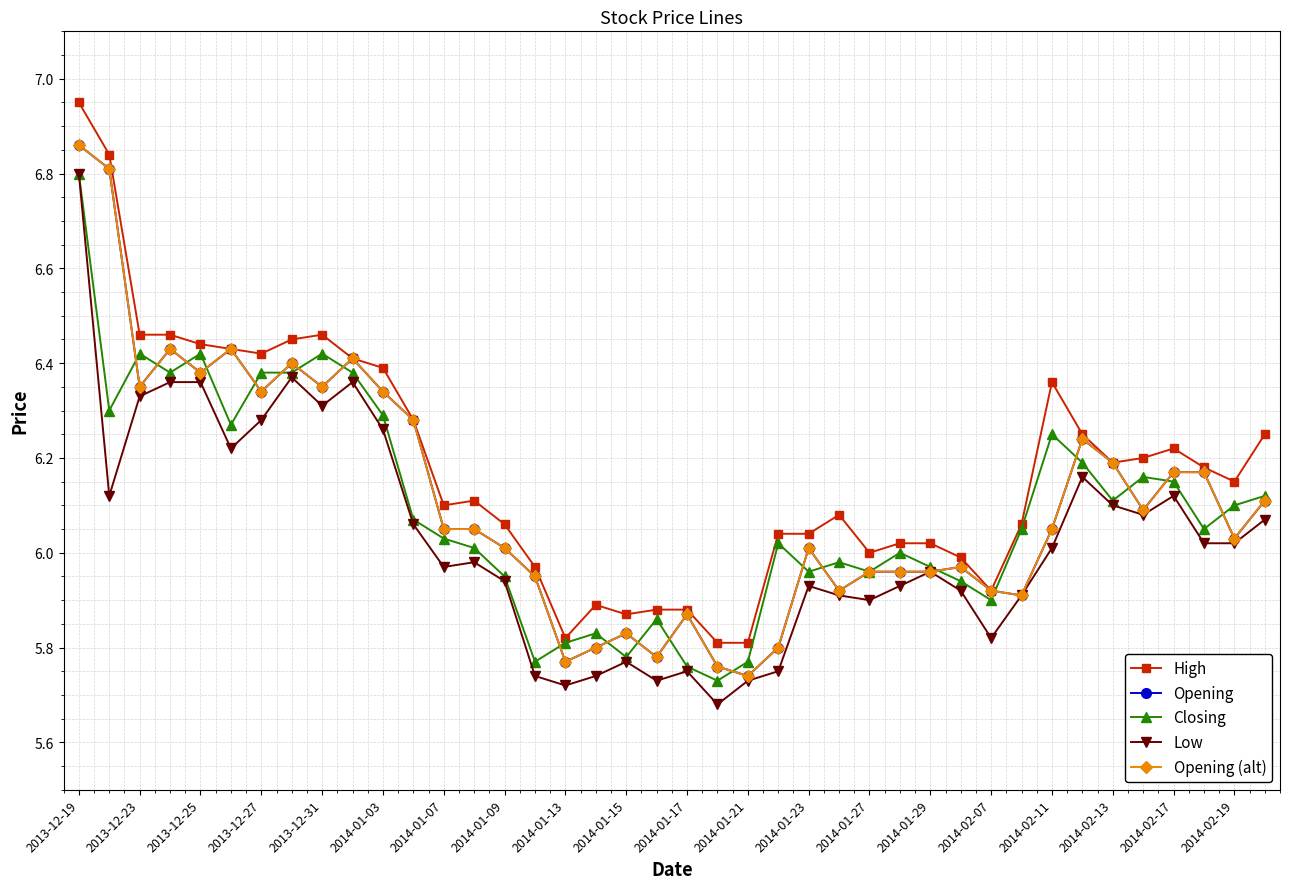

True or false: Low and Opening intersect in this chart.

False